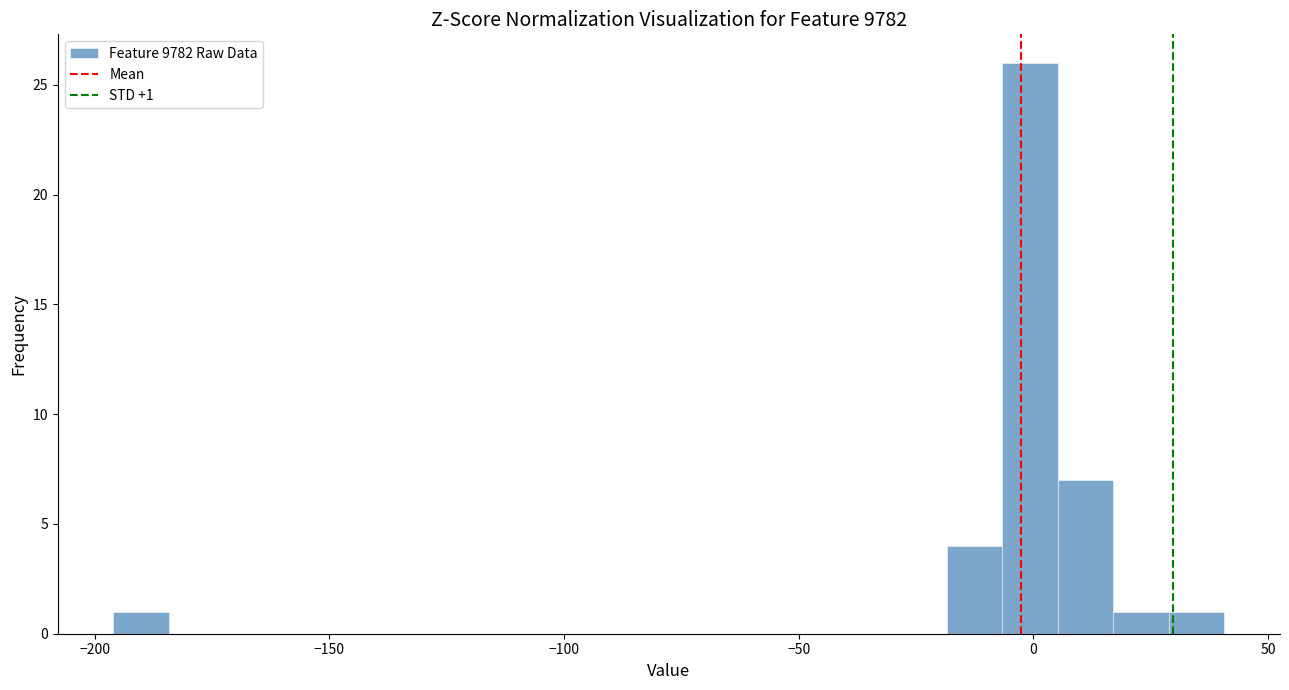

Around what value on the x-axis is the tallest bar? Give the approximate position of its centre, as read against the axis.

0